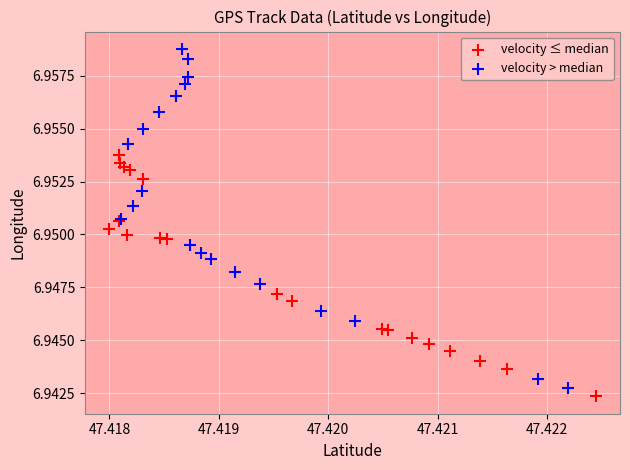

What are all the series names shown in the legend?

velocity ≤ median, velocity > median